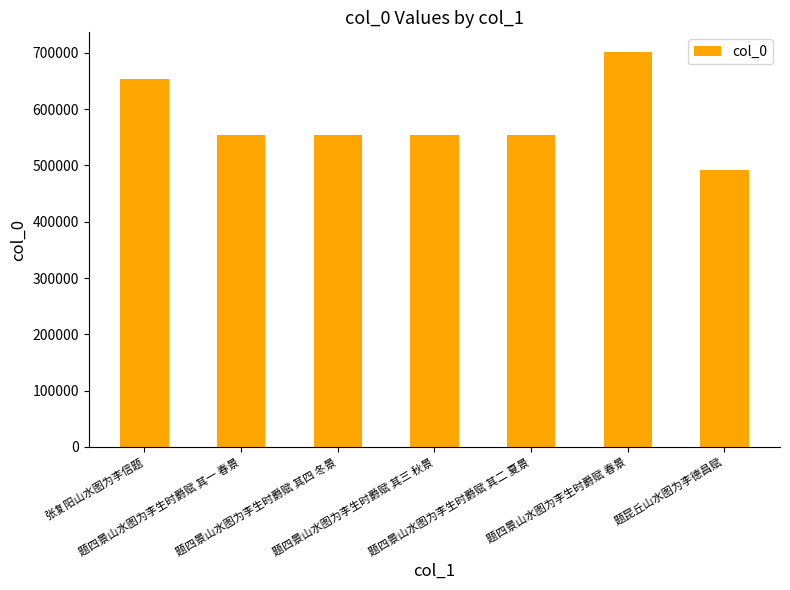

Which category has the highest value across all series?

题四景山水图为李生时爵赋 春景